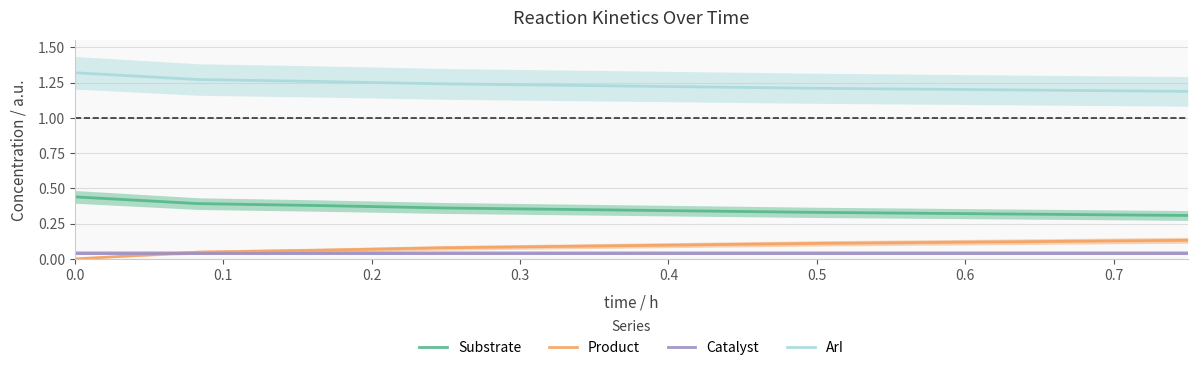

Reading right to left, transcribe all the data shown in this chart.

Substrate: 0.3	0.3	0.4	0.4	0.4	0.4
Product: 0.1	0.1	0.1	0.1	0.0	0.0
Catalyst: 0.0	0.0	0.0	0.0	0.0	0.0
ArI: 1.2	1.2	1.2	1.3	1.3	1.3